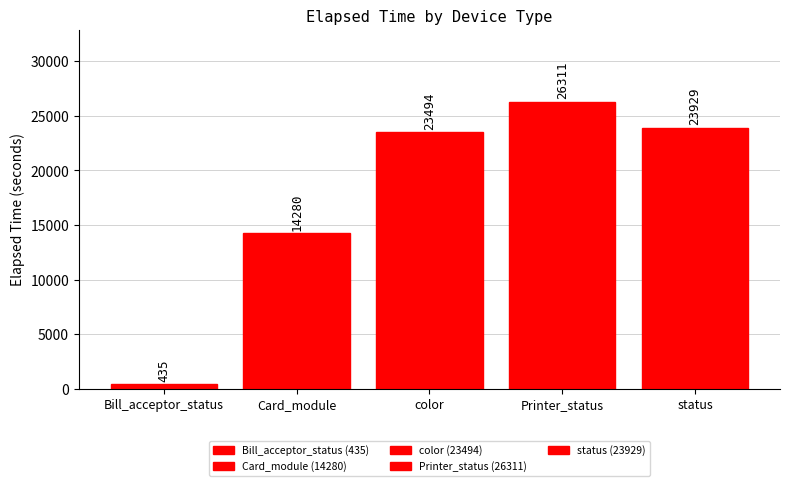

What position from the right is Bill_acceptor_status?

5